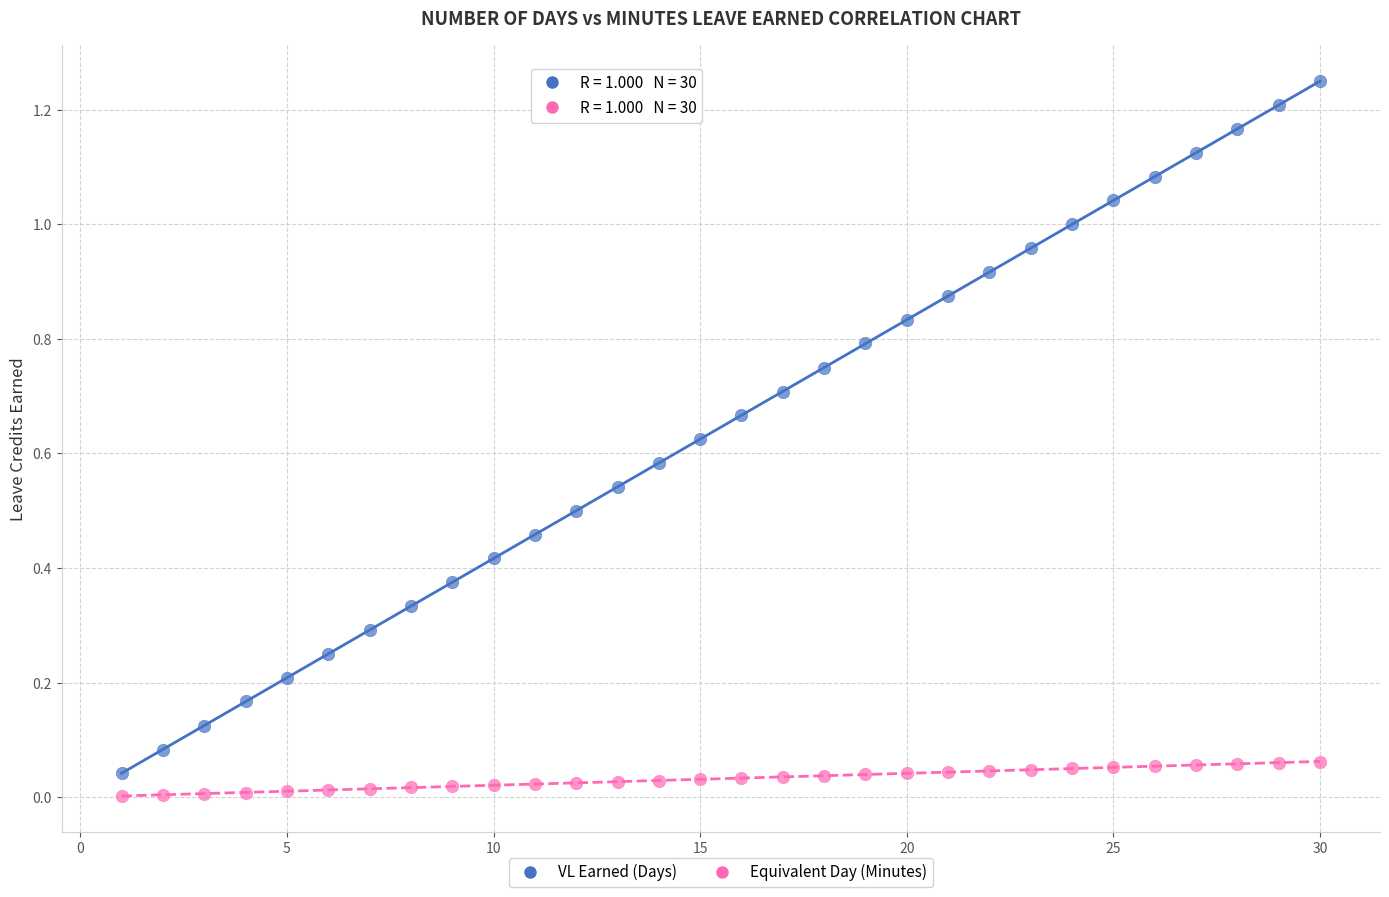

What is the X range (max minus min) for the scatter plot?

29.0